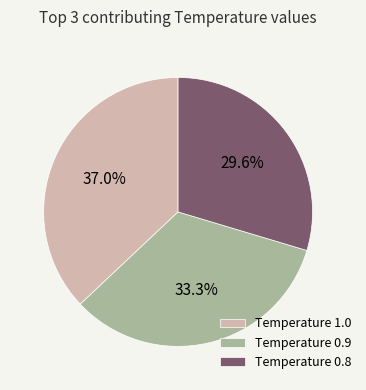

Is there any slice that represents more than half of the pie?

No